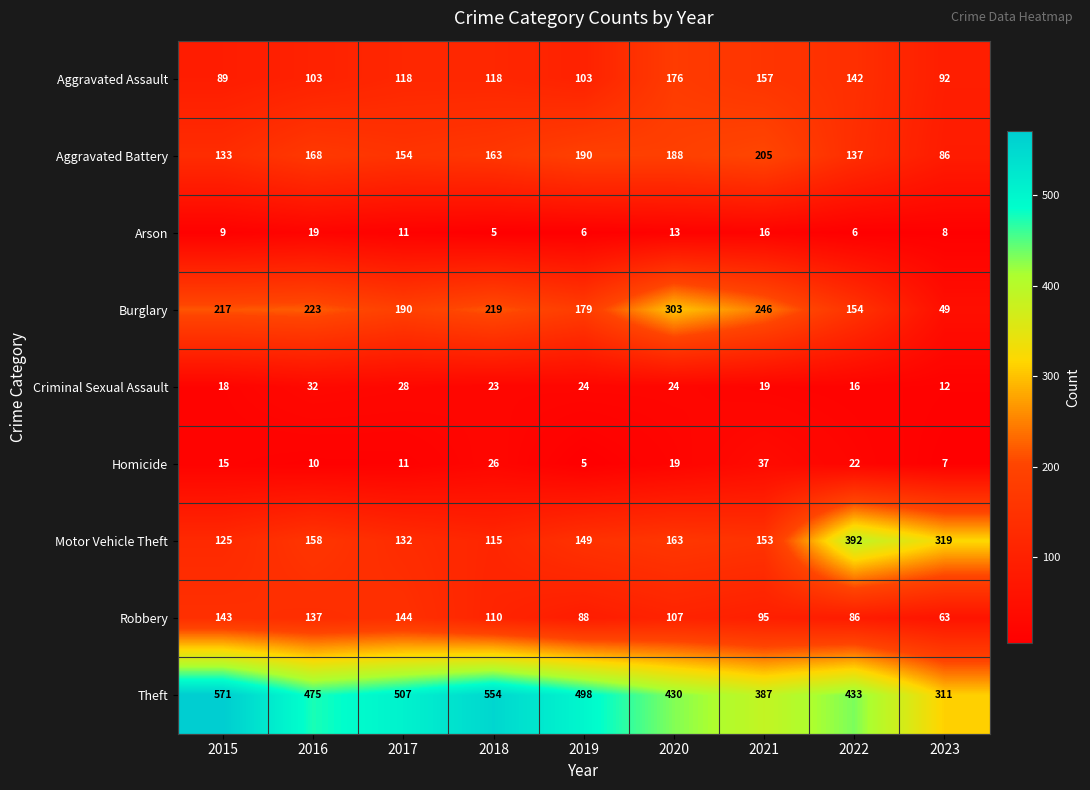

Rank the series by their maximum value, from highest to lowest.

Theft, Motor Vehicle Theft, Burglary, Aggravated Battery, Aggravated Assault, Robbery, Homicide, Criminal Sexual Assault, Arson